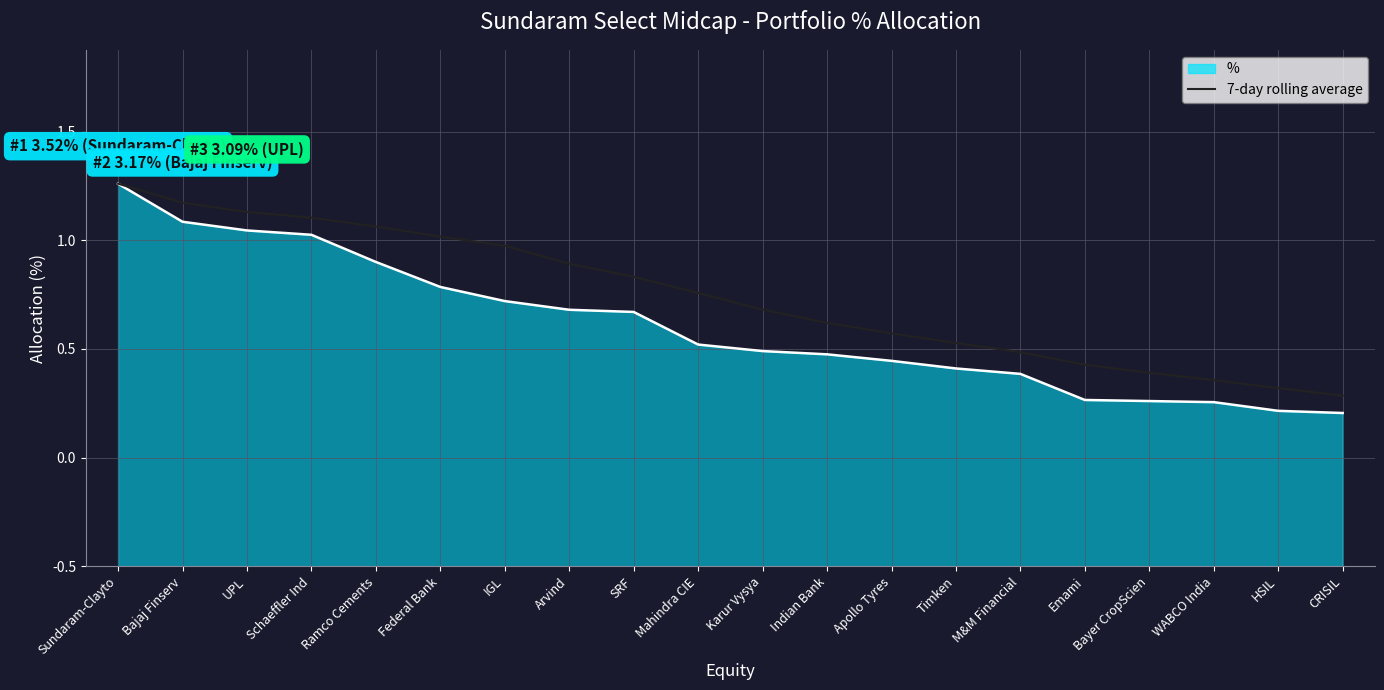

What is the sum of all % values?

44.2